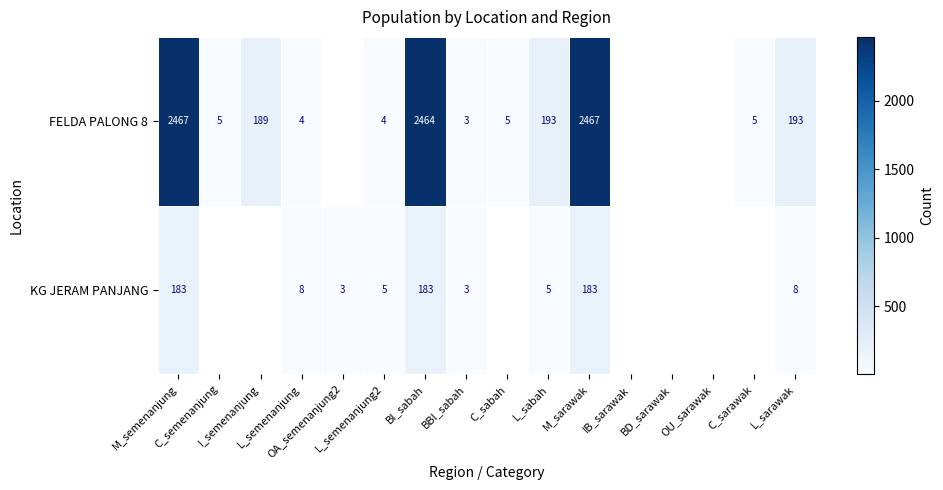

Is it true that FELDA PALONG 8 equals 2467.0 at M_sarawak?

True